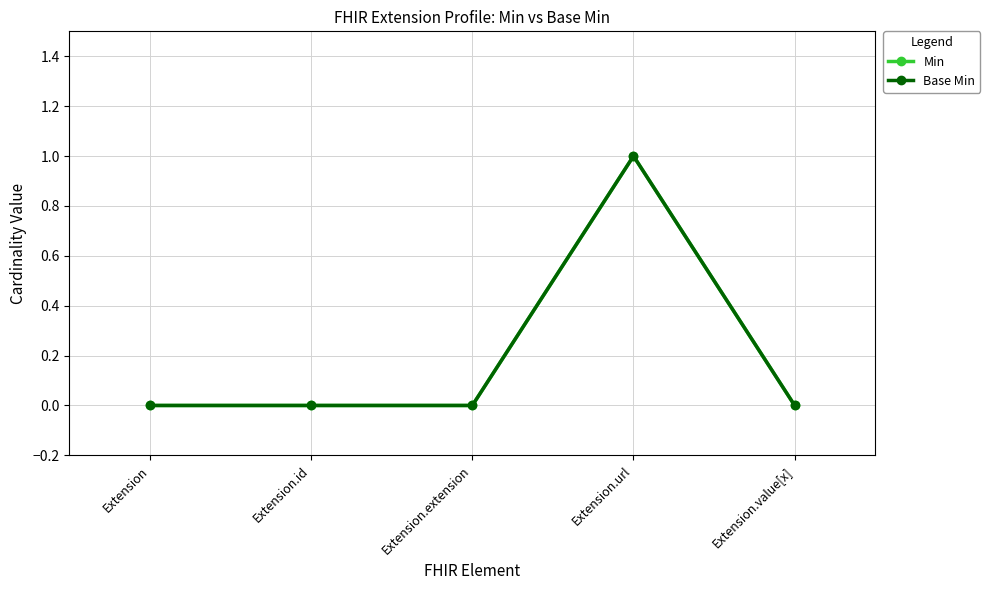

Is this an area chart (filled region under the line)?

No